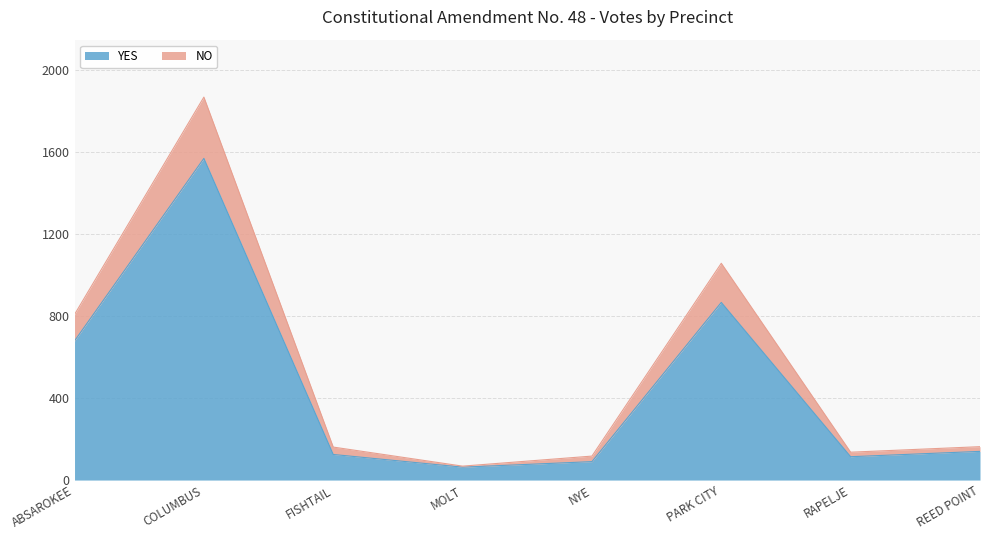

What is the difference between the highest and lowest values at COLUMBUS?

299